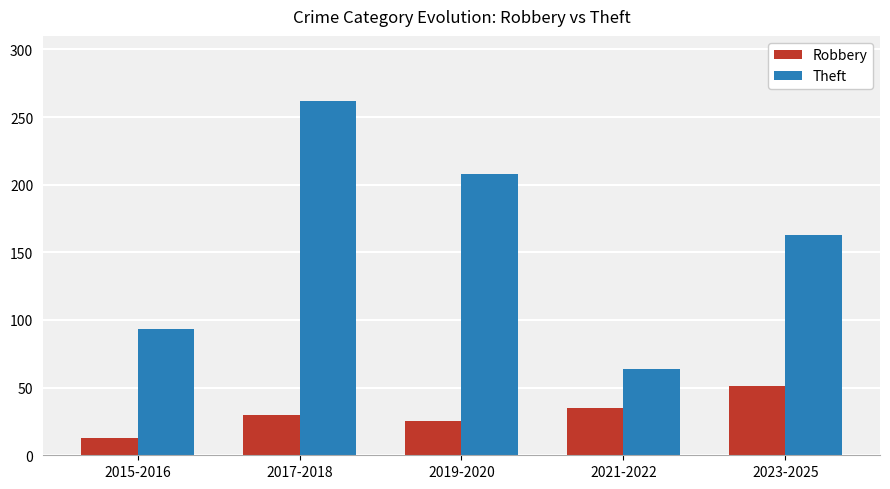

Is it true that Theft equals 93 at 2015-2016?

True